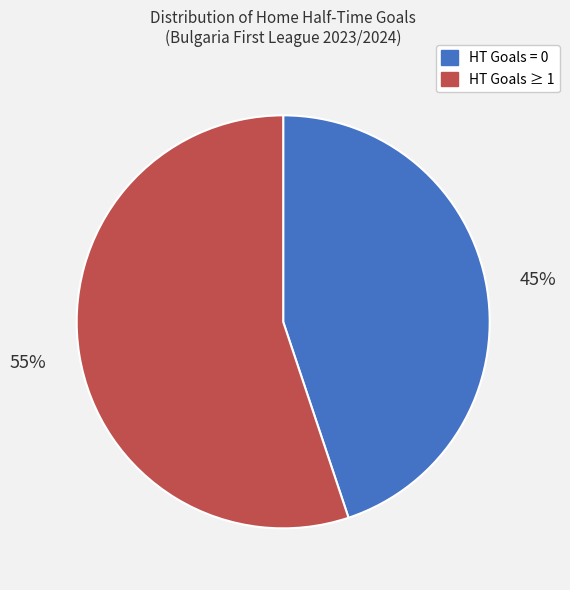

Is there any slice that represents more than half of the pie?

Yes